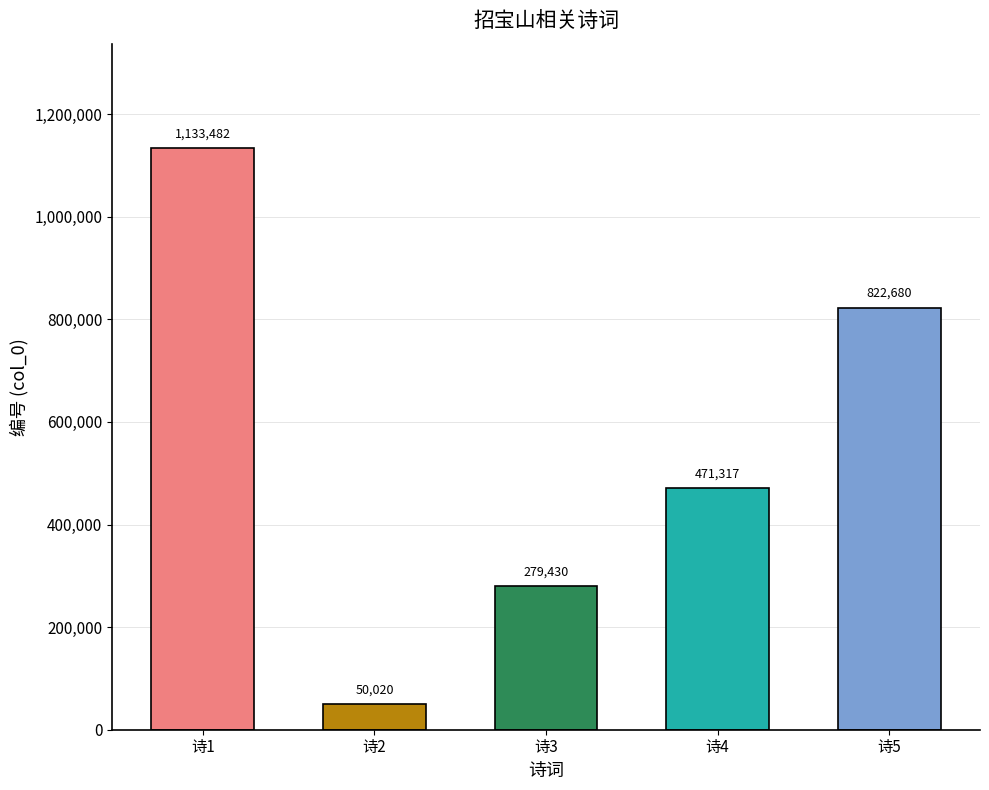

Count the values in the range 279430 to 822680.

3